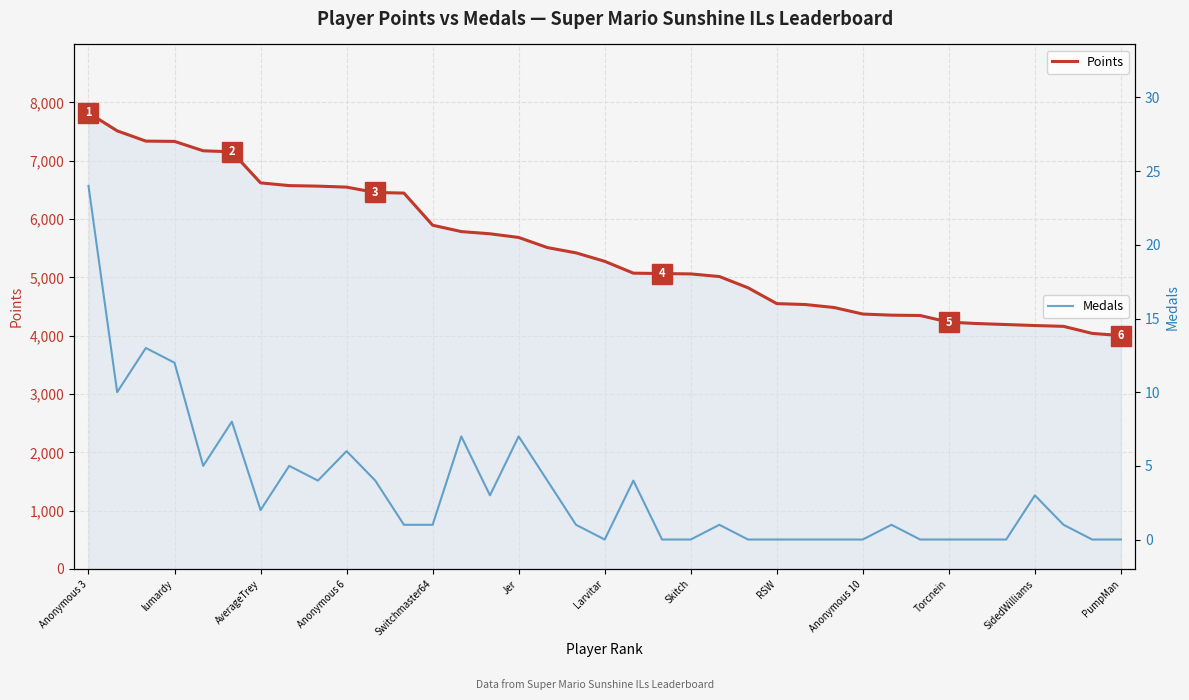

True or false: Points has a value of 5059 at Skitch.

True